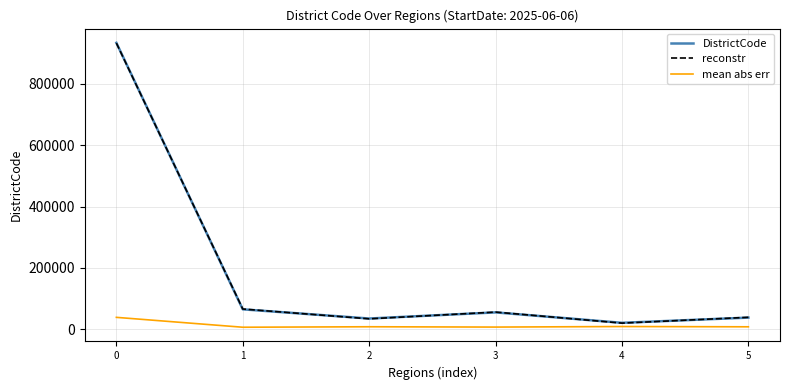

The value of DistrictCode at 1 is 65001.0. True or false?

True